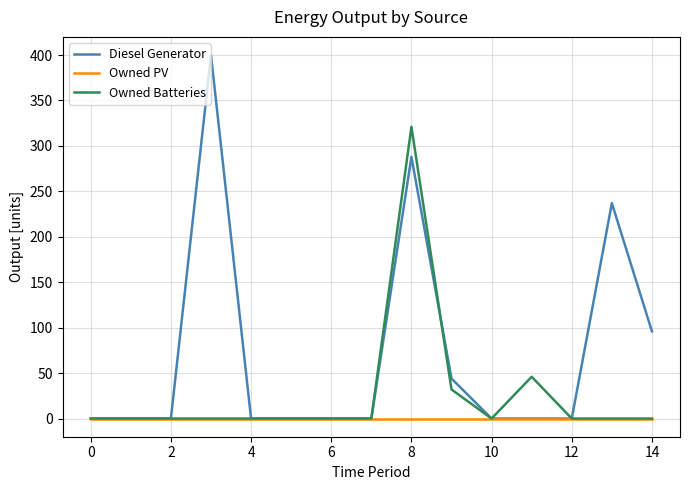

Which series has the largest range (max minus min)?

Diesel Generator